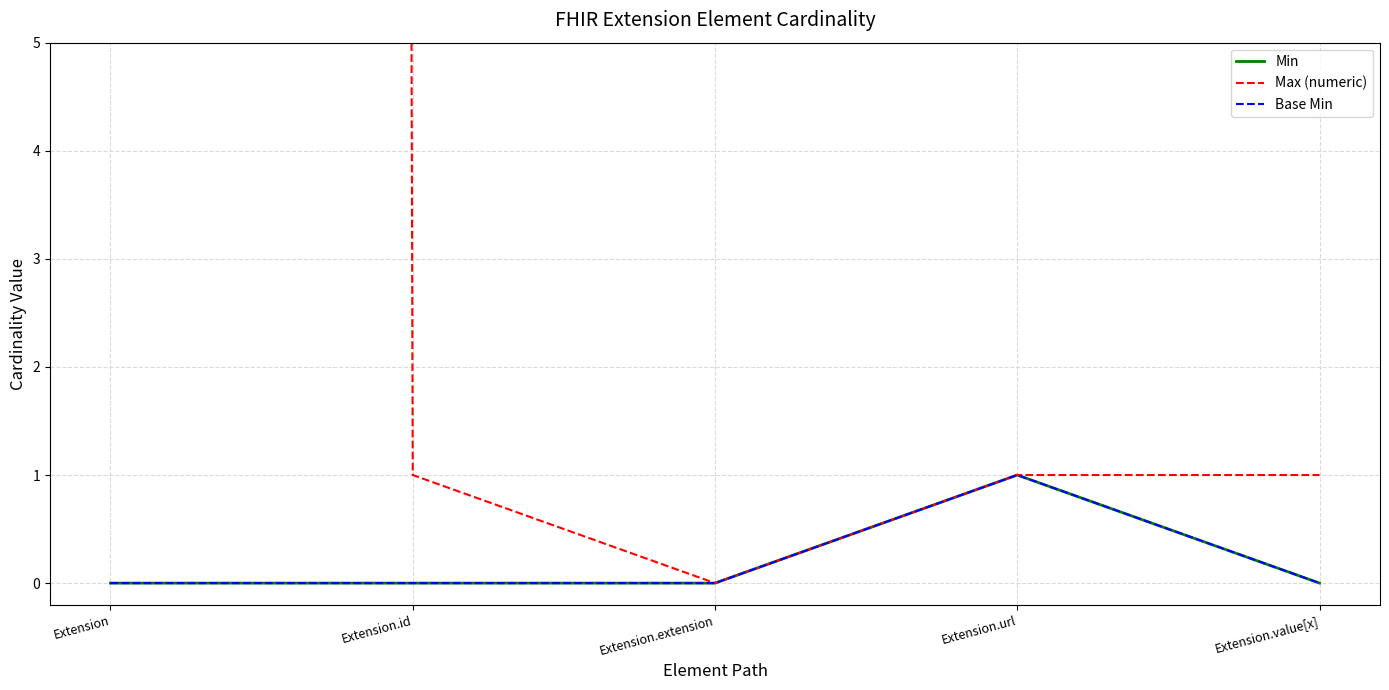

True or false: Min and Max (numeric) intersect in this chart.

False